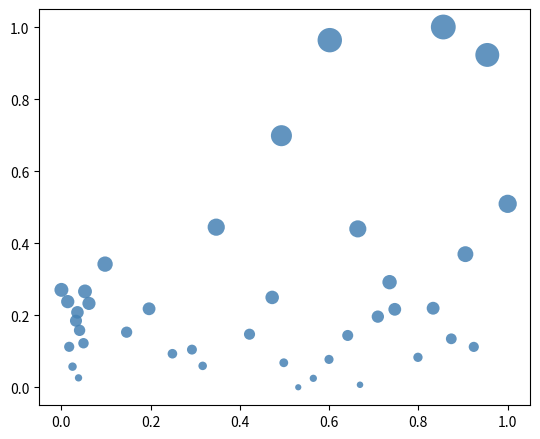

How many data points are displayed?

40